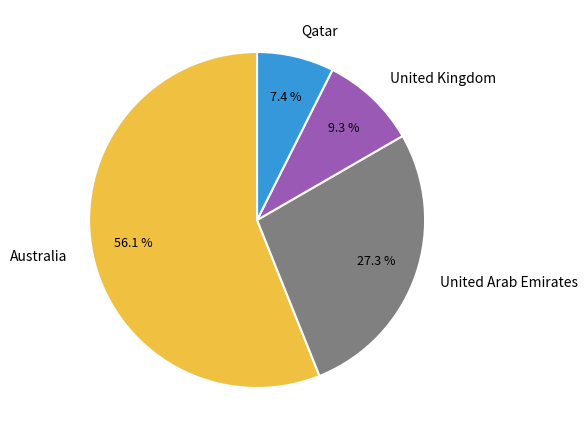

What is the total percentage of Australia and United Kingdom?

65.3%